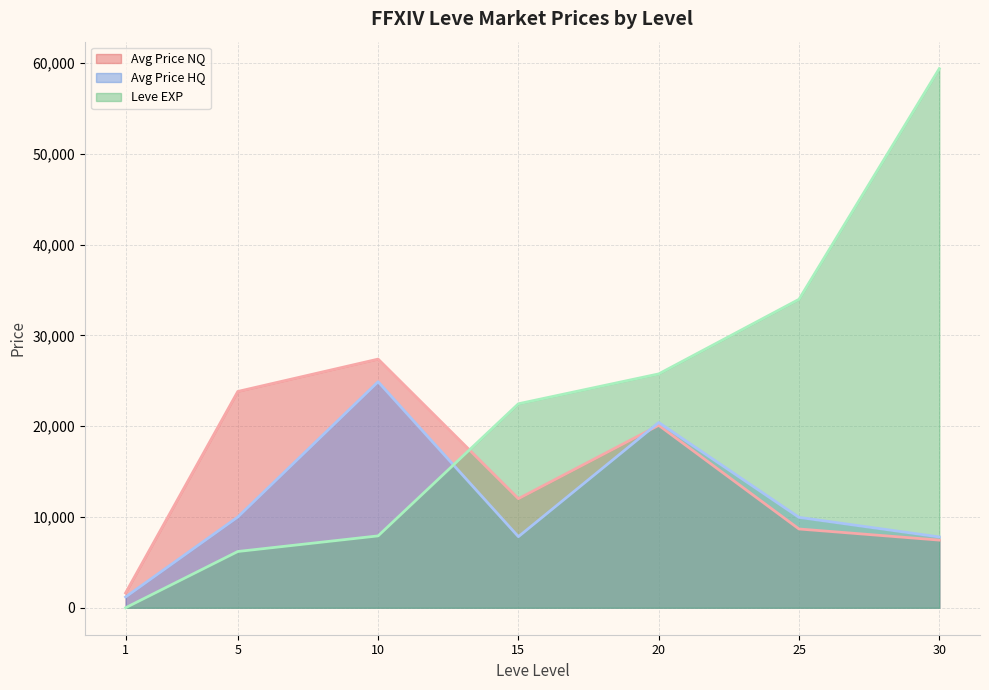

True or false: Avg Price NQ and Leve EXP intersect in this chart.

True